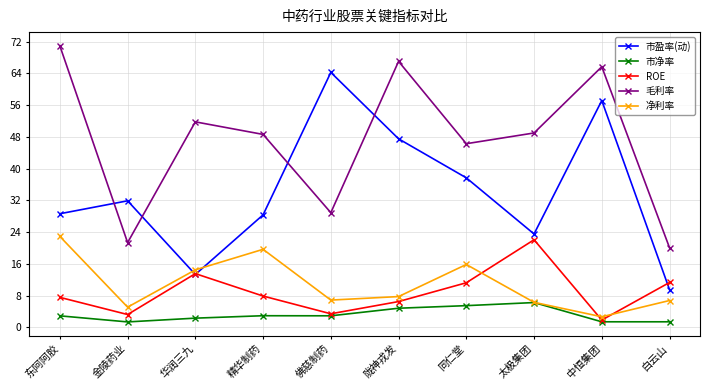

What is the average value of the 市盈率(动) series?

34.2